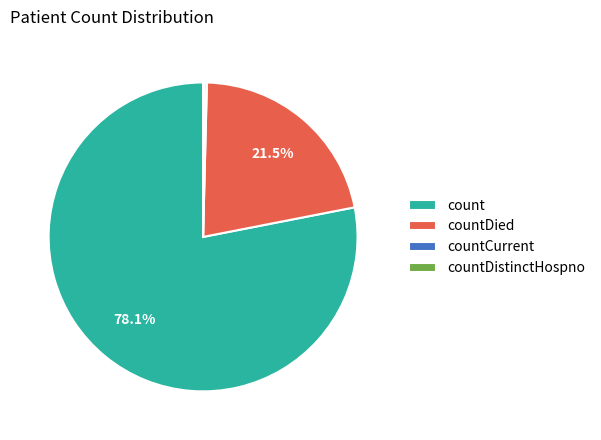

What is the majority slice?

count